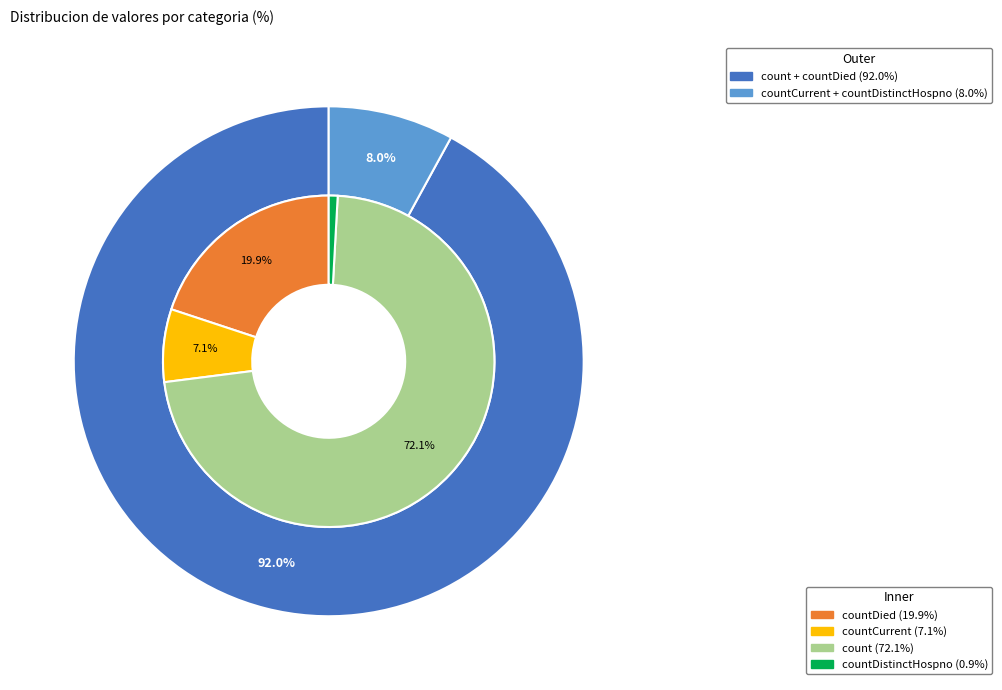

What is the change in value from countCurrent to countDistinctHospno?

-553